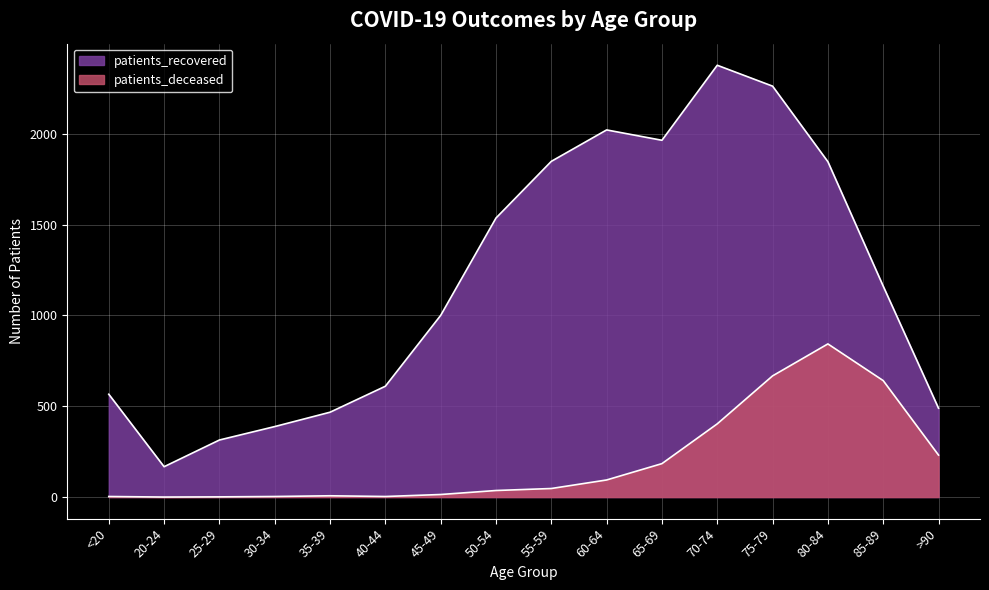

Where is patients_deceased nearest to the value 421?

70-74